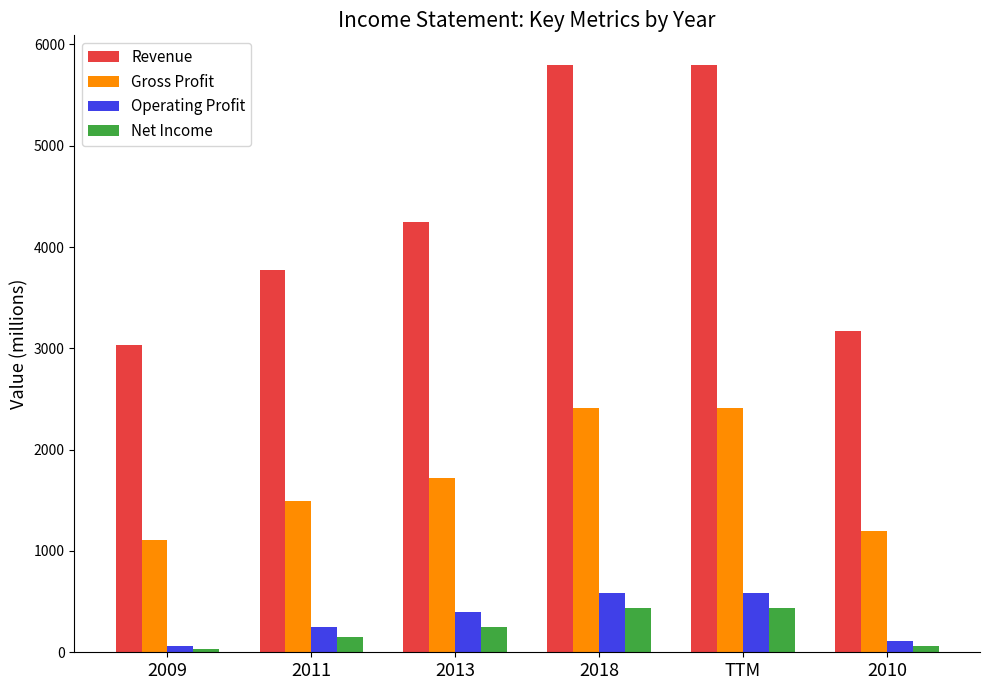

What is the lowest value of the Net Income series?

37